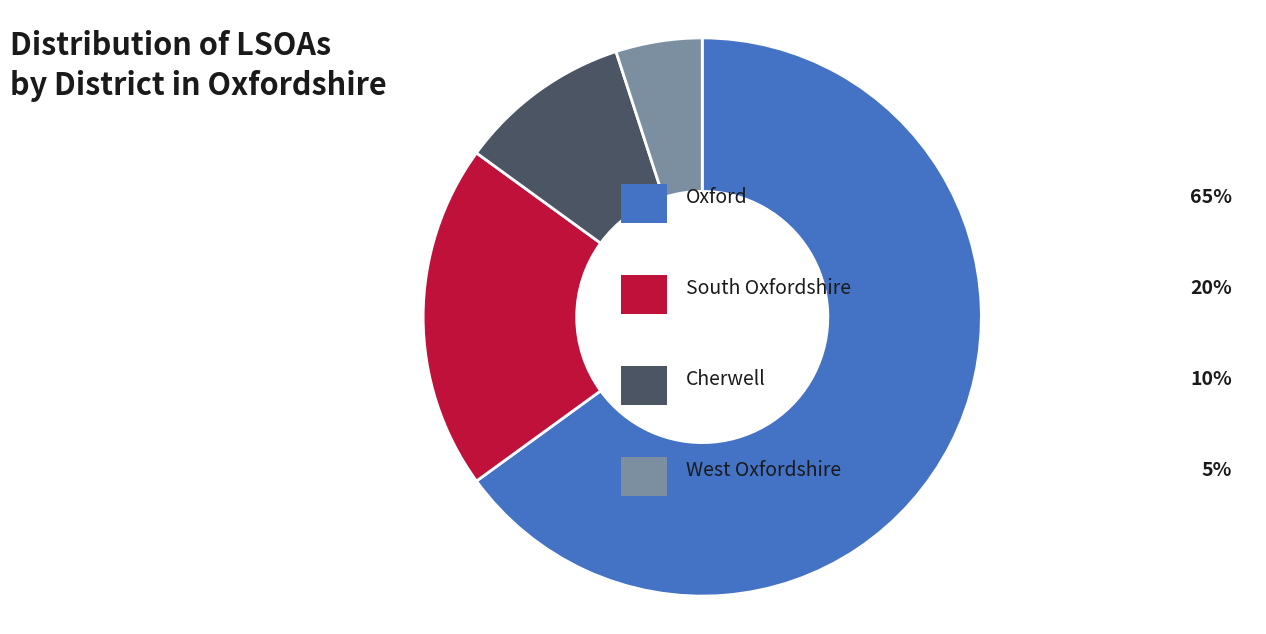

Is there any slice that represents more than half of the pie?

Yes